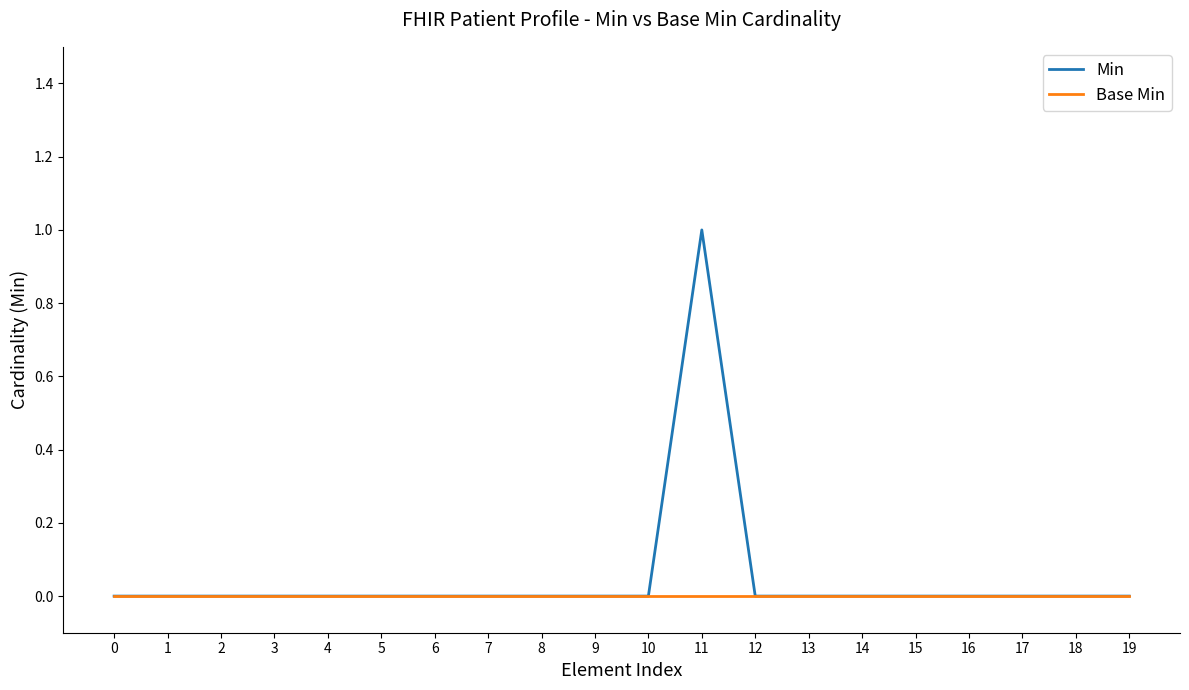

Count the number of data series in this chart.

2